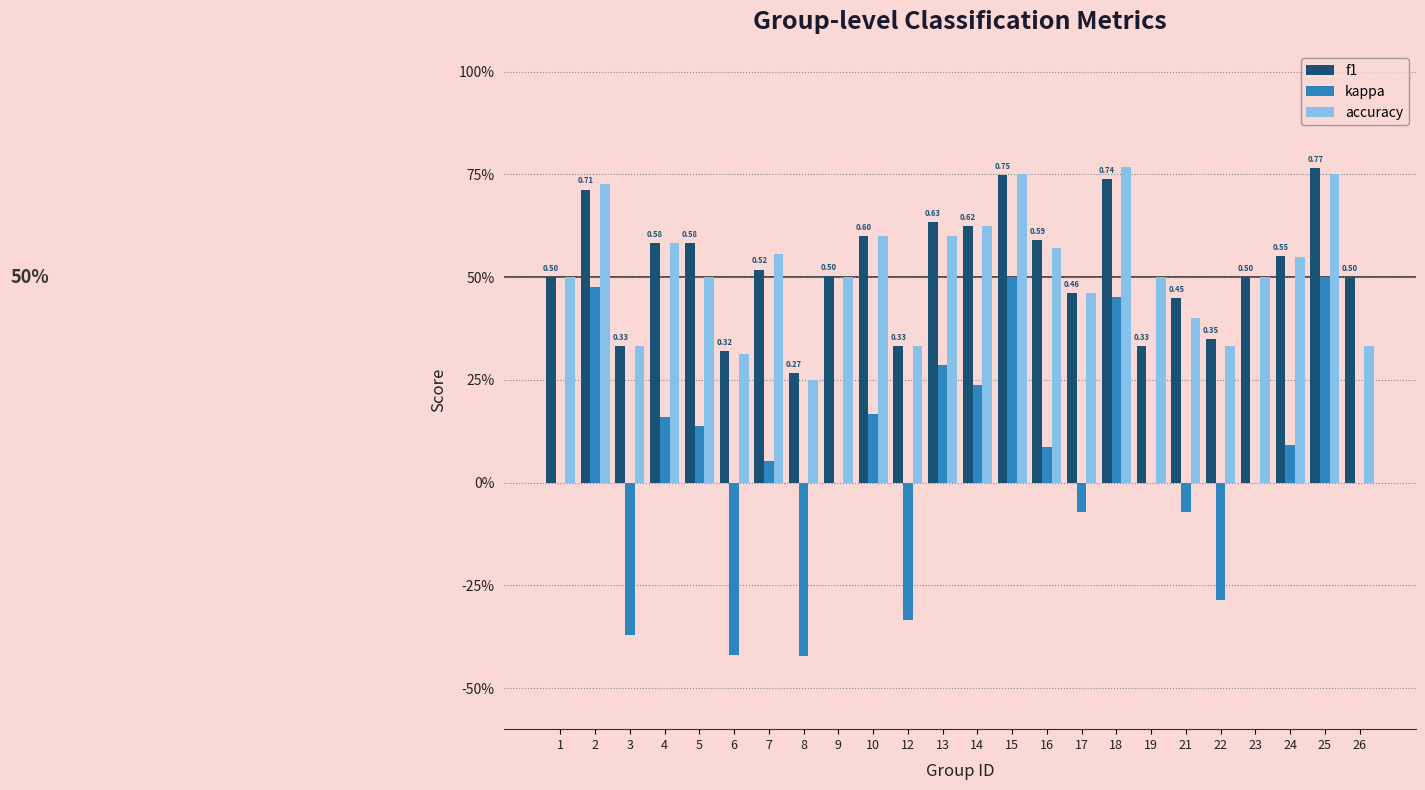

What is the average value of the accuracy series?

0.5